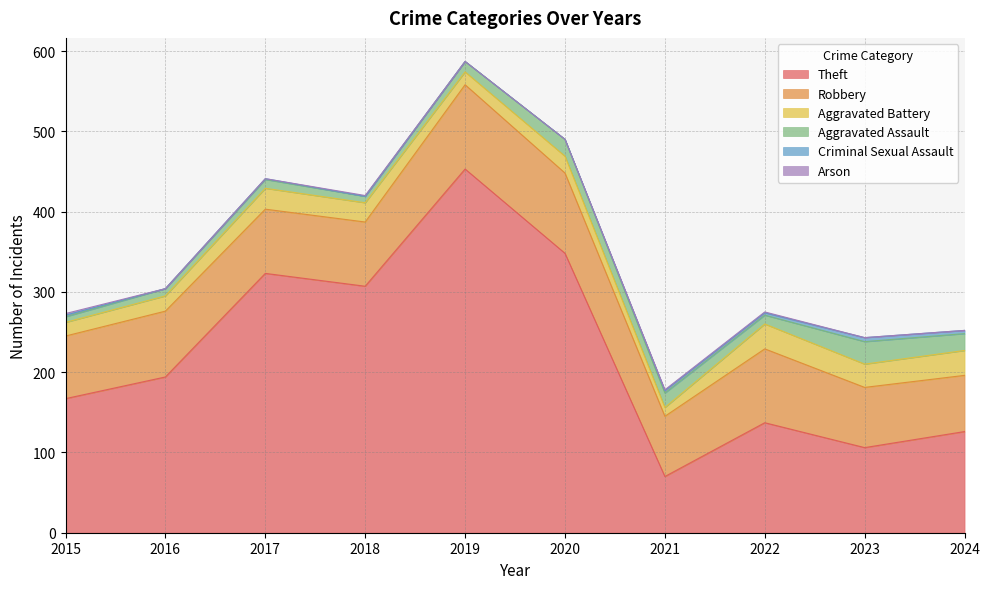

Reading right to left, what are all the values shown in this chart?

Theft: 126	106	137	70	348	453	307	323	194	167
Robbery: 70	75	92	75	100	105	80	80	82	78
Aggravated Battery: 31	29	31	11	21	16	24	26	19	17
Aggravated Assault: 21	28	11	18	21	13	8	11	9	7
Criminal Sexual Assault: 4	5	3	3	0	0	0	1	0	2
Arson: 0	0	1	1	0	0	1	0	0	2